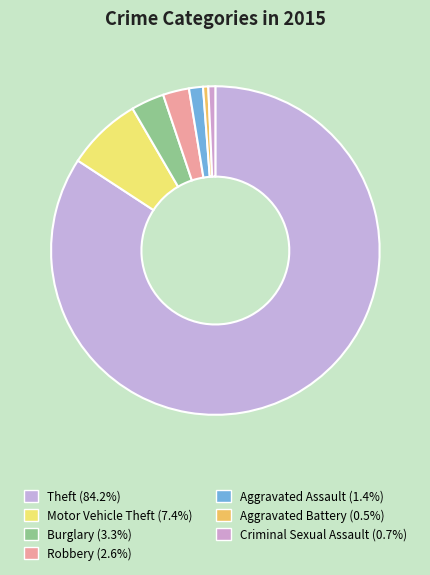

Count the number of slices in the pie.

7